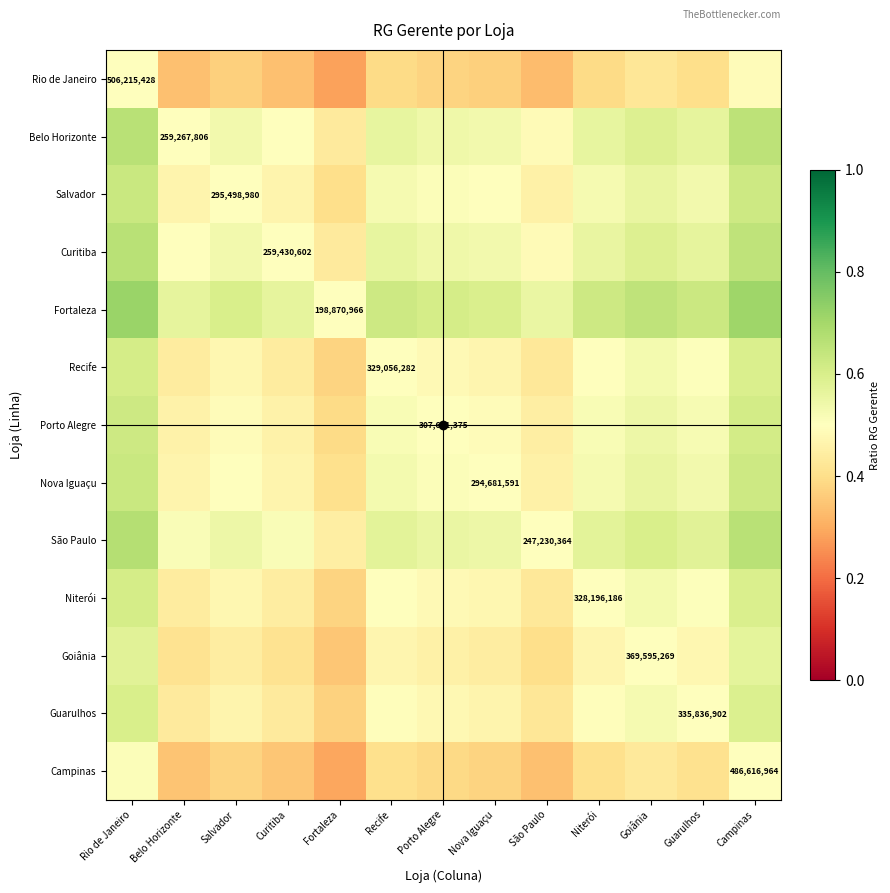

What is the sum of all Belo Horizonte values?

7.1